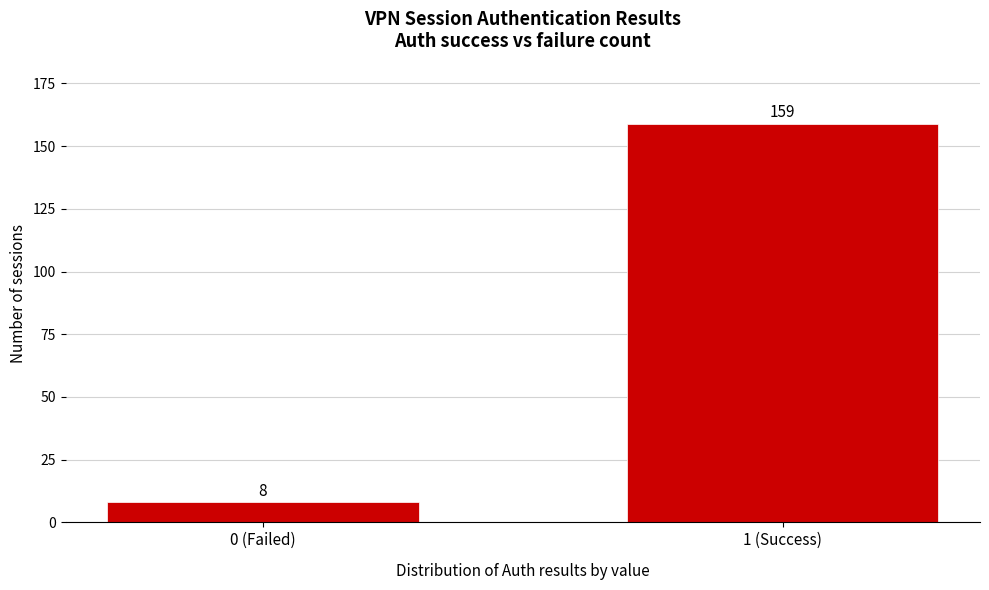

Reading left to right, list all the values displayed in this chart.

0 (Failed)=8	1 (Success)=159